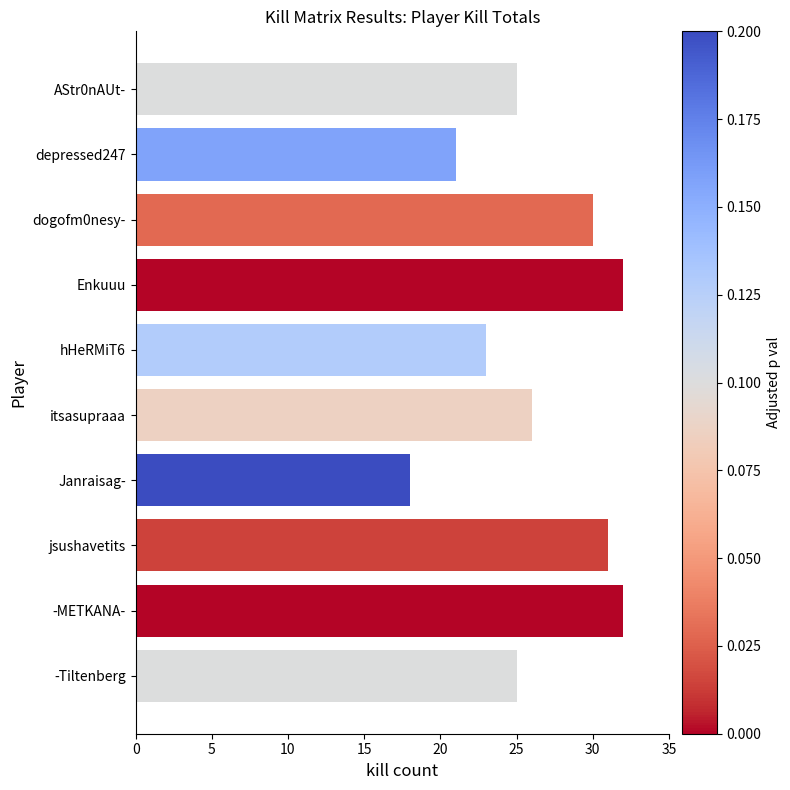

What is the sum of the values at -METKANA- and hHeRMiT6?

55